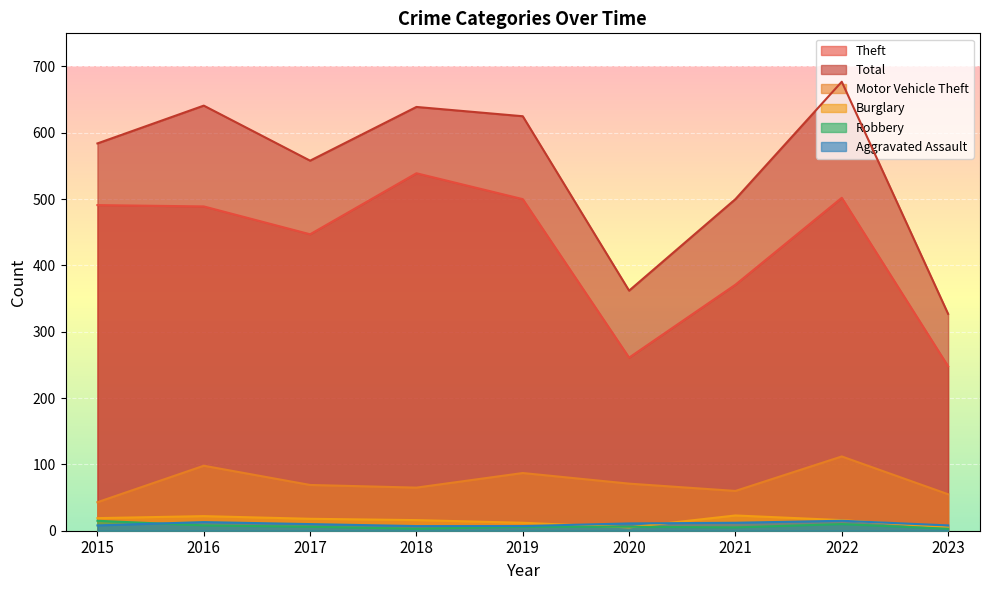

What is the difference between the Theft values at 2021 and 2017?

76